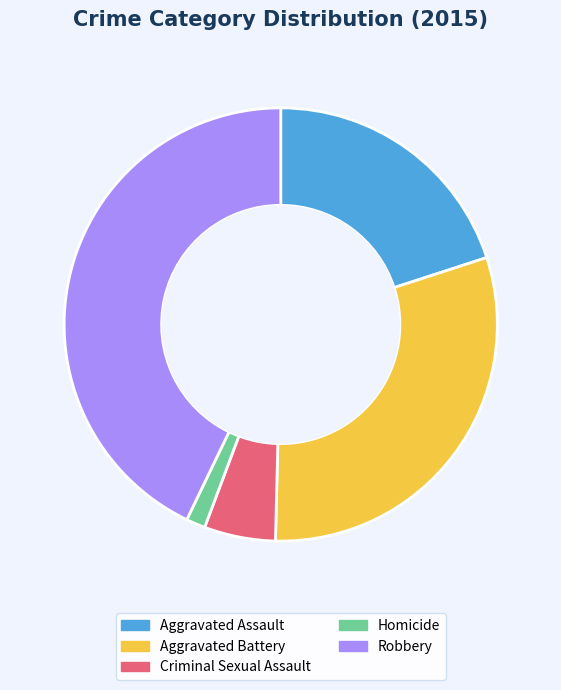

The Robbery slice represents 58% of the pie. True or false?

False